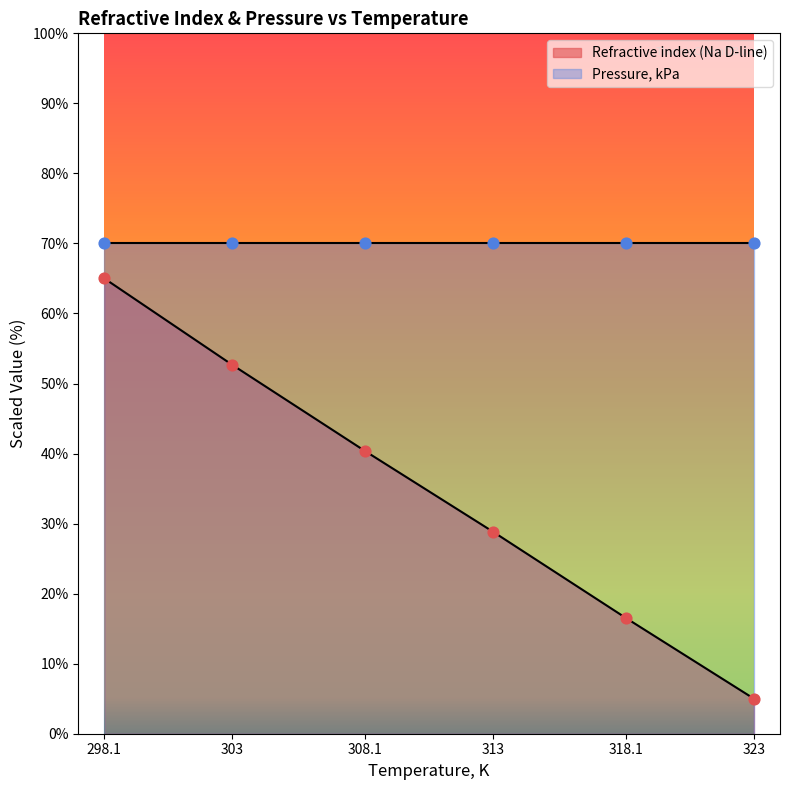

Approximately how many times larger is the value at 308.1 compared to 313?

1.4